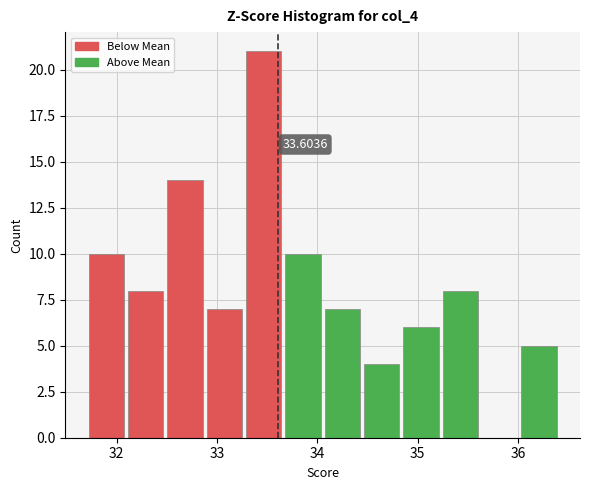

Read against the x-axis, roughly where is the centre of the tallest bar?

33.5